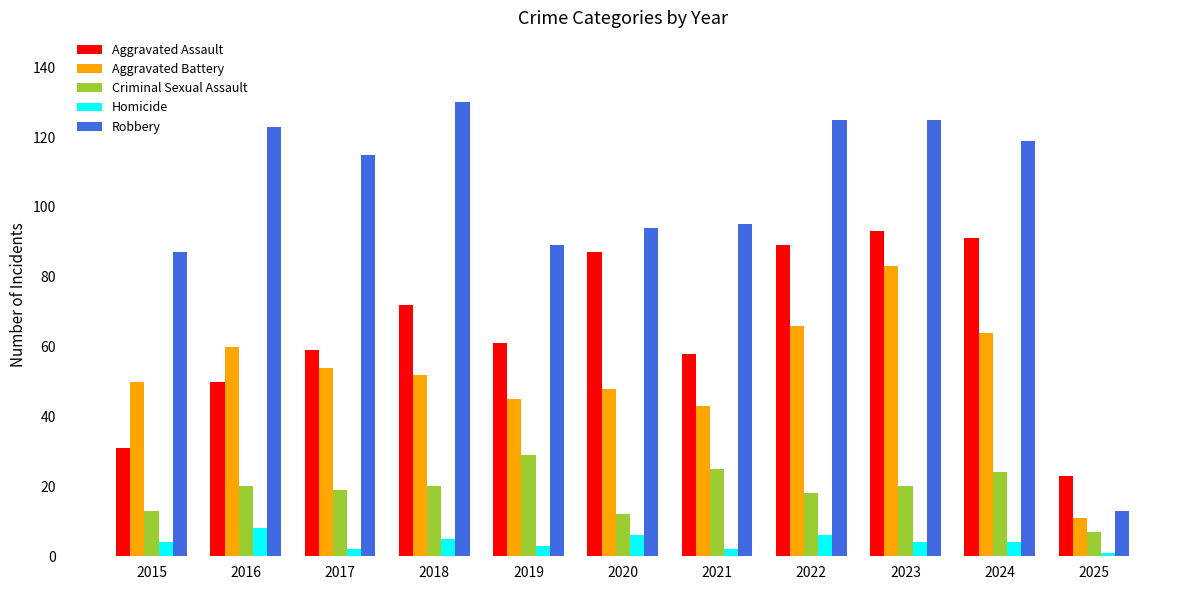

Reading left to right, transcribe all the data shown in this chart.

Aggravated Assault: 31	50	59	72	61	87	58	89	93	91	23
Aggravated Battery: 50	60	54	52	45	48	43	66	83	64	11
Criminal Sexual Assault: 13	20	19	20	29	12	25	18	20	24	7
Homicide: 4	8	2	5	3	6	2	6	4	4	1
Robbery: 87	123	115	130	89	94	95	125	125	119	13